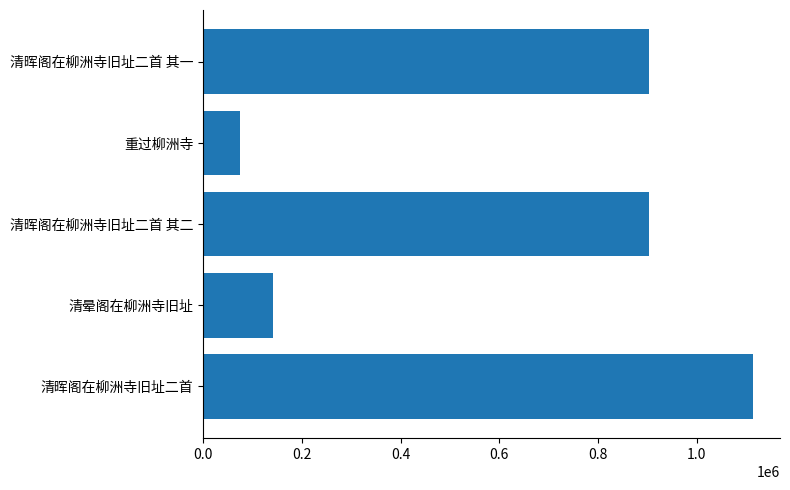

The chart shows a value of 432104 at 清晖阁在柳洲寺旧址二首 其二. True or false?

False